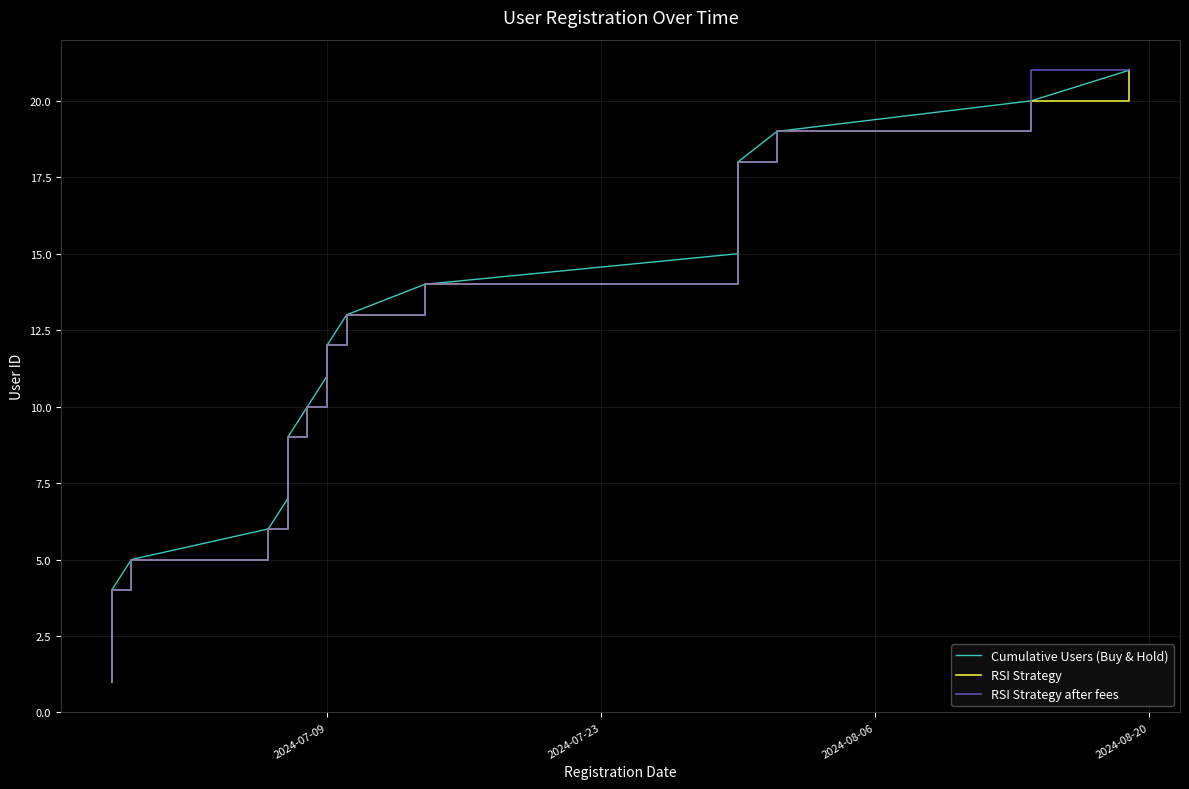

The RSI Strategy after fees series shows 7 at 2024-07-09. True or false?

False